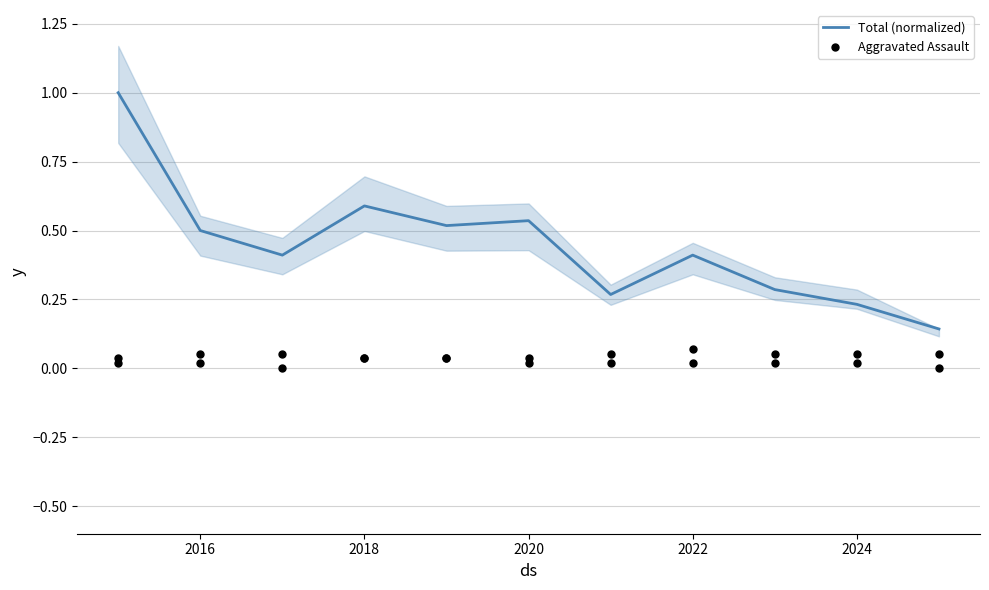

Which series reaches the minimum Y coordinate?

Aggravated Assault